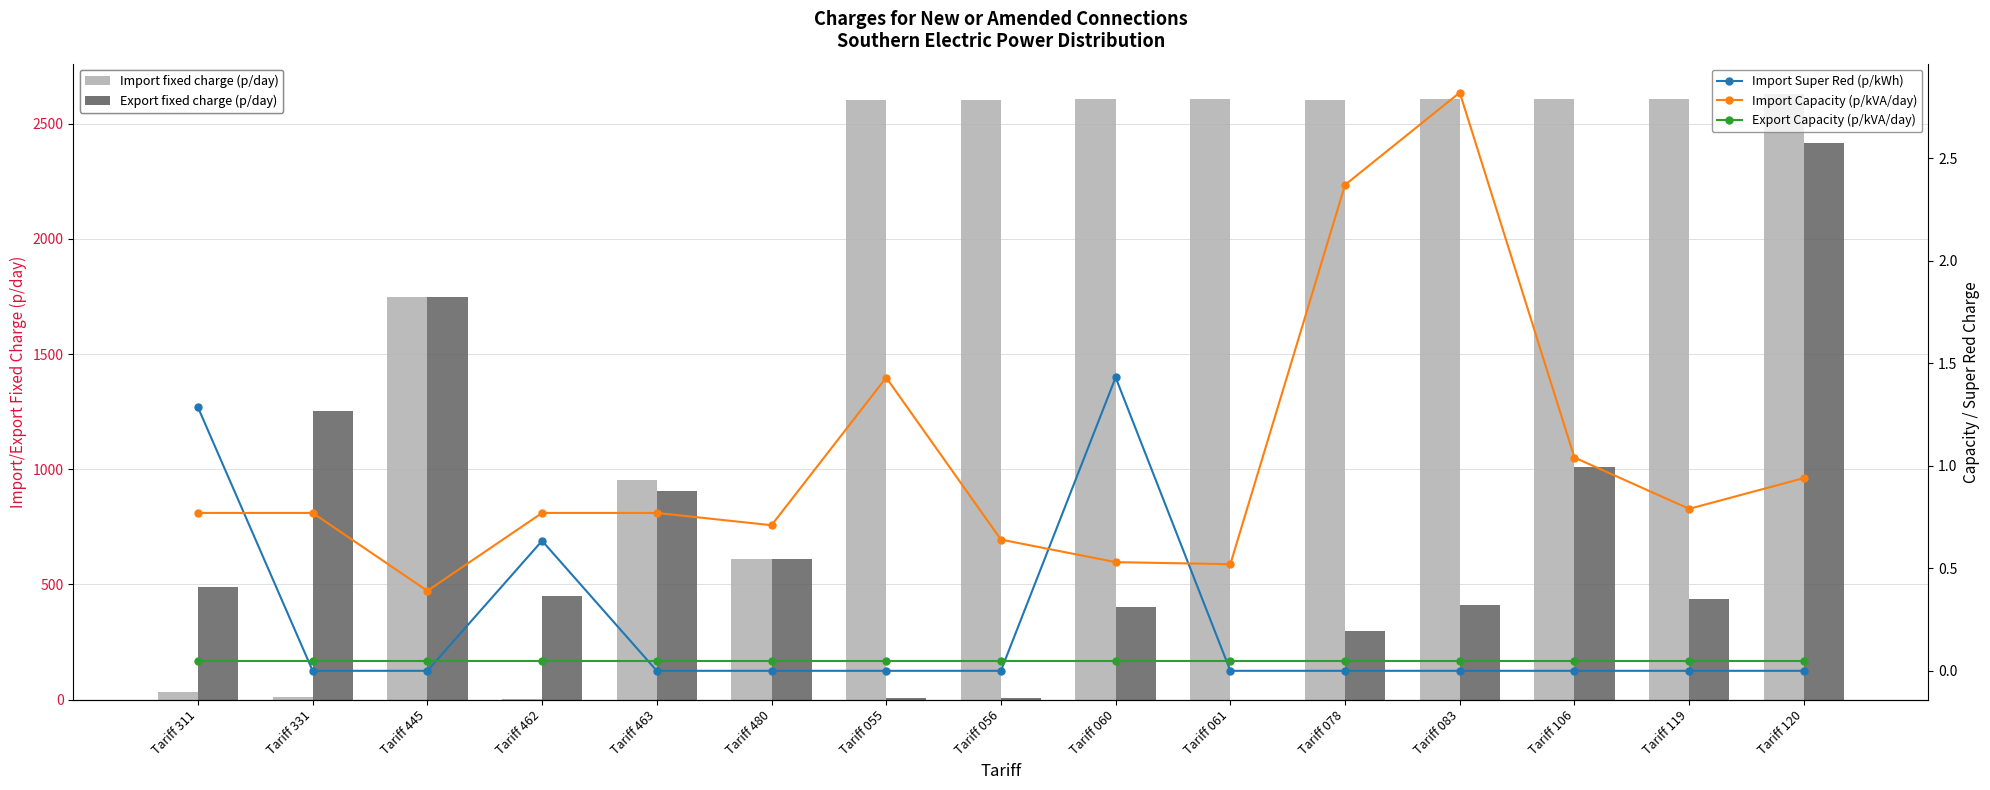

What is the value of the Export fixed charge (p/day) bar at the 11th from the left?

298.9